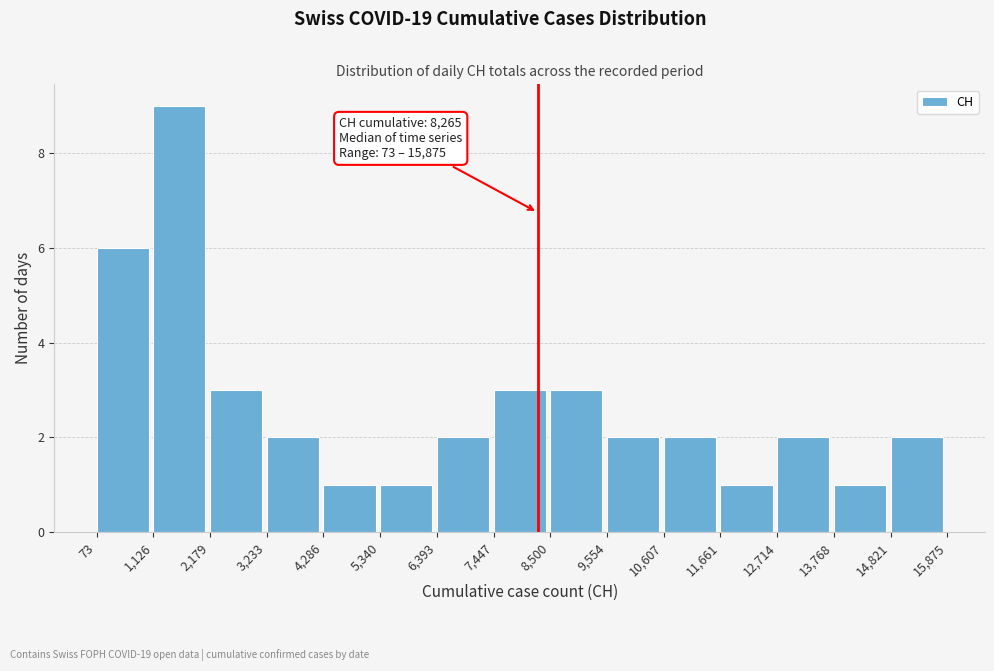

Over which range of the x-axis is the bar tallest?

1,126 to 2,179